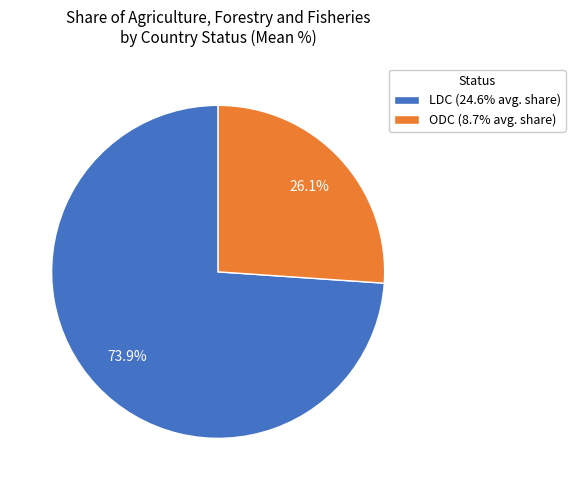

To the nearest percent, what is the difference between the ODC and LDC slice percentages?

48%